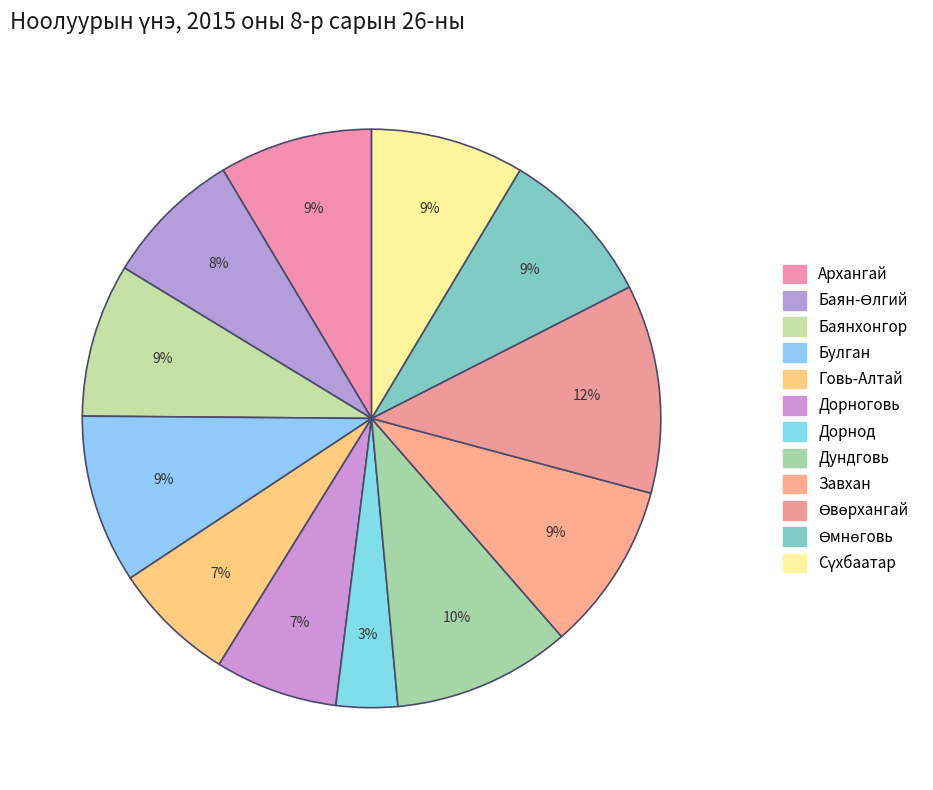

Do Булган and Баянхонгор together represent more than half of the pie?

No